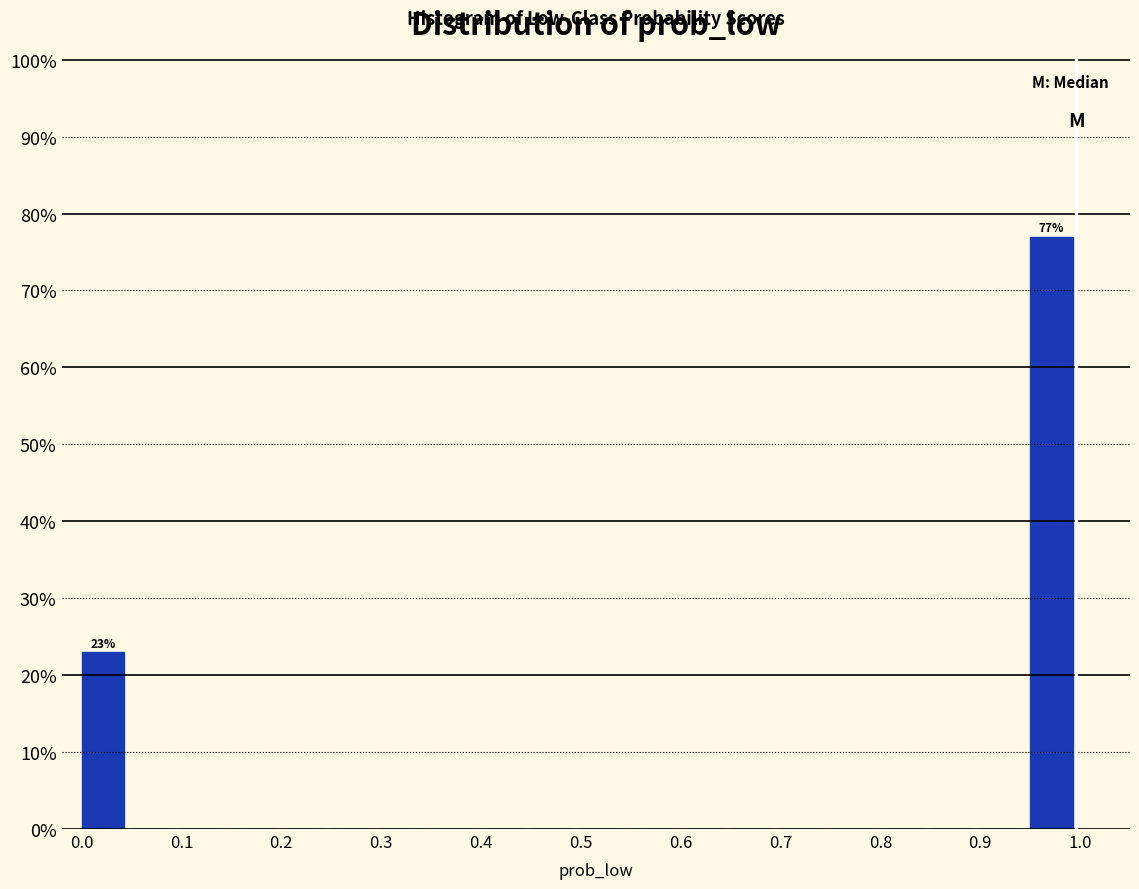

Over which range of the x-axis is the bar tallest?

0.95 to 1.00